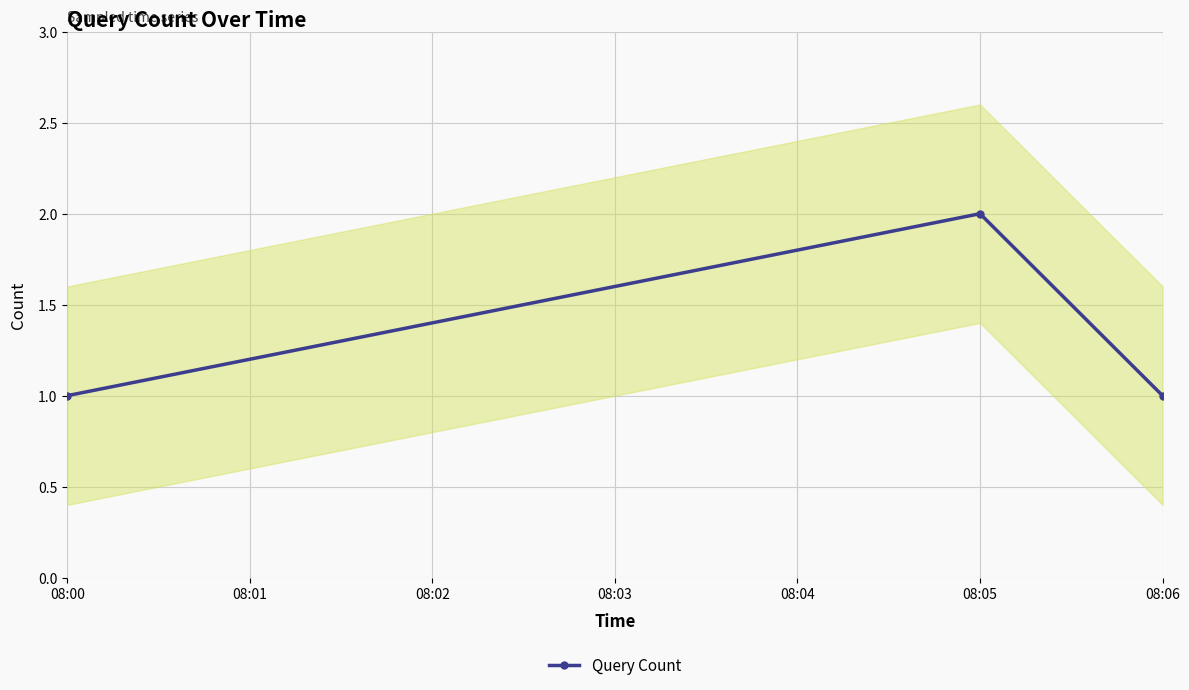

Count the values in the range 1 to 2.

3